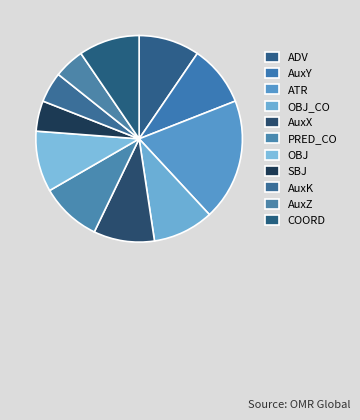

Count the number of slices in the pie.

11